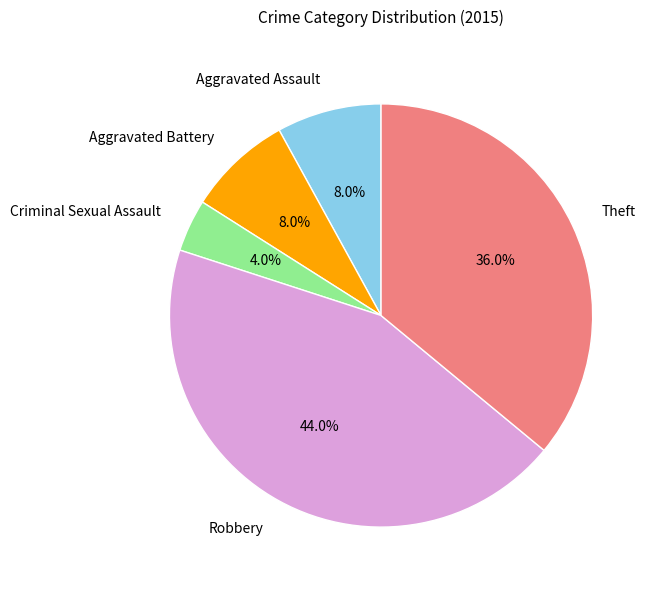

What percentage is the Criminal Sexual Assault slice, to the nearest percent?

4%